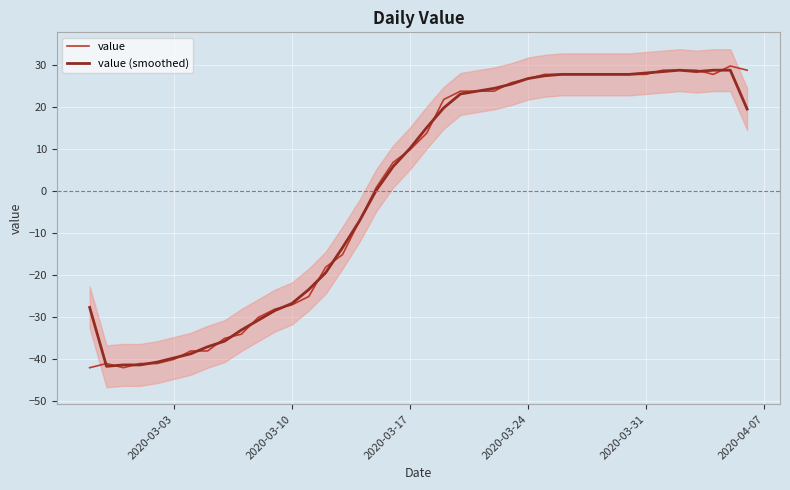

What are all the series names shown in the legend?

value, value (smoothed)